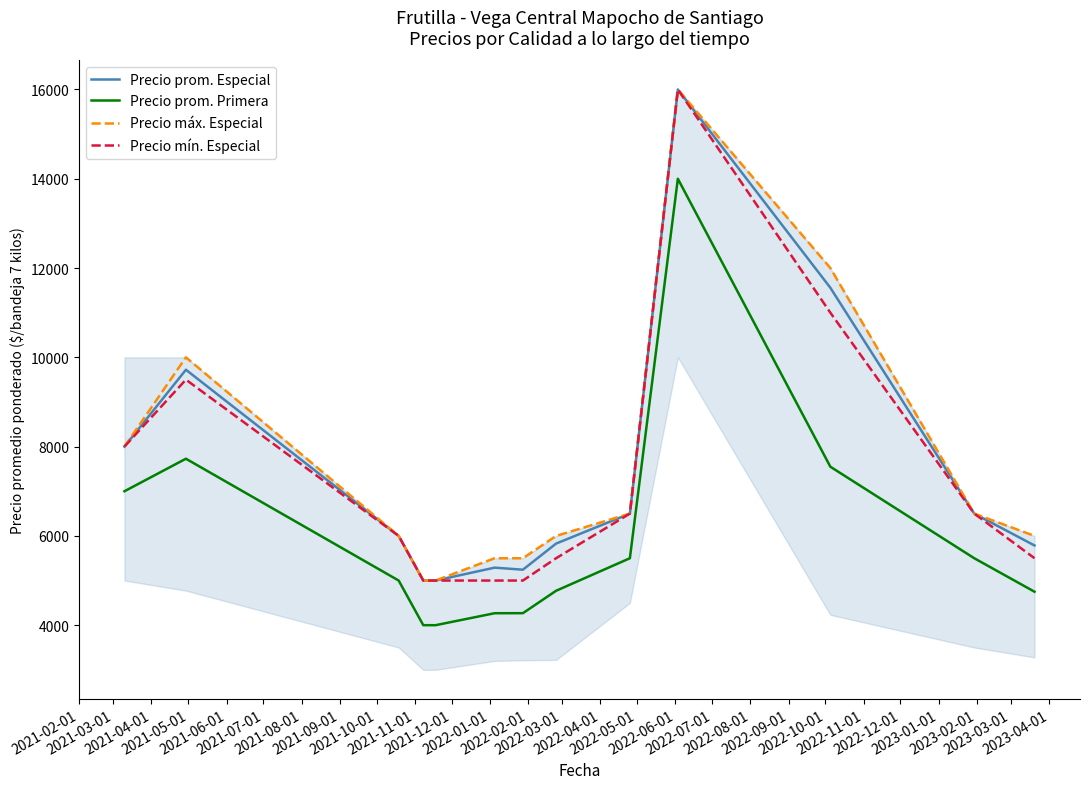

What is the sum of all Precio máx. Especial values?

98000